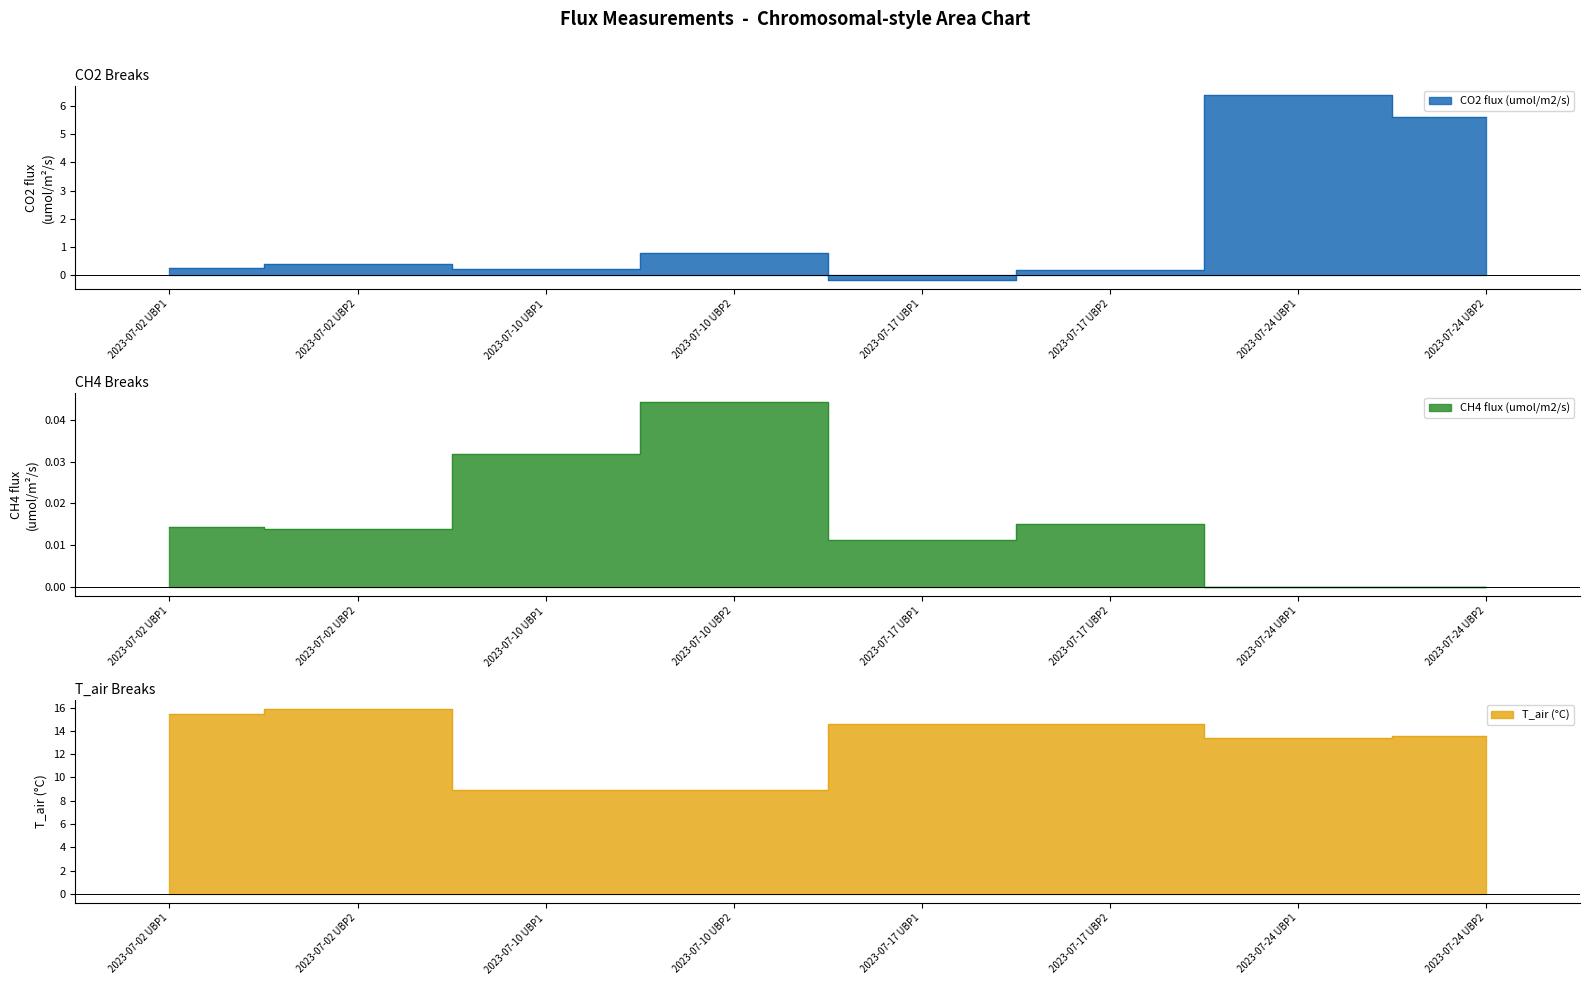

What position from the left is 2023-07-24 UBP1?

7